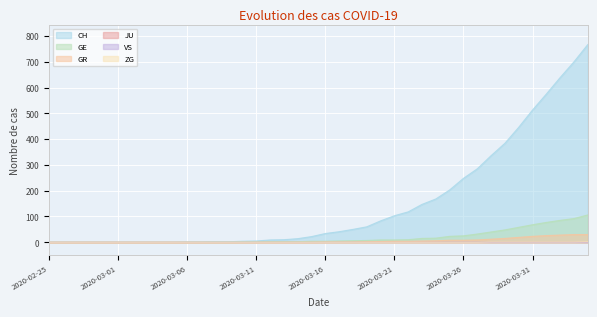

Which series has the widest spread of values?

CH